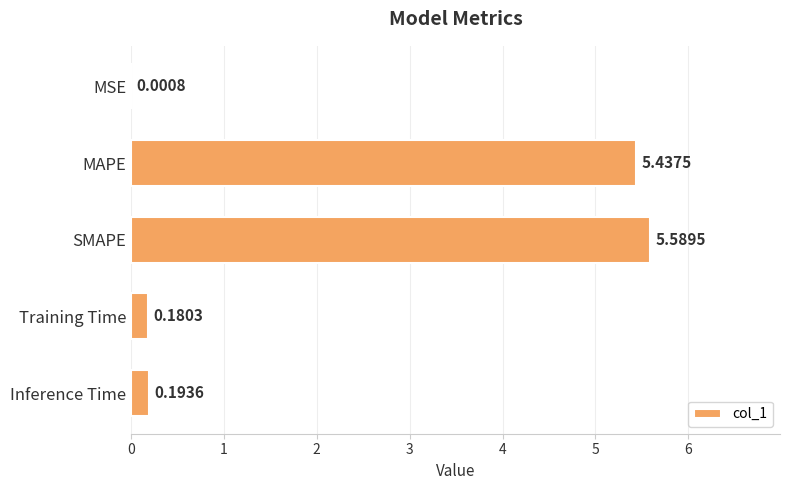

Approximately how many times larger is the value at SMAPE compared to MAPE?

1.0